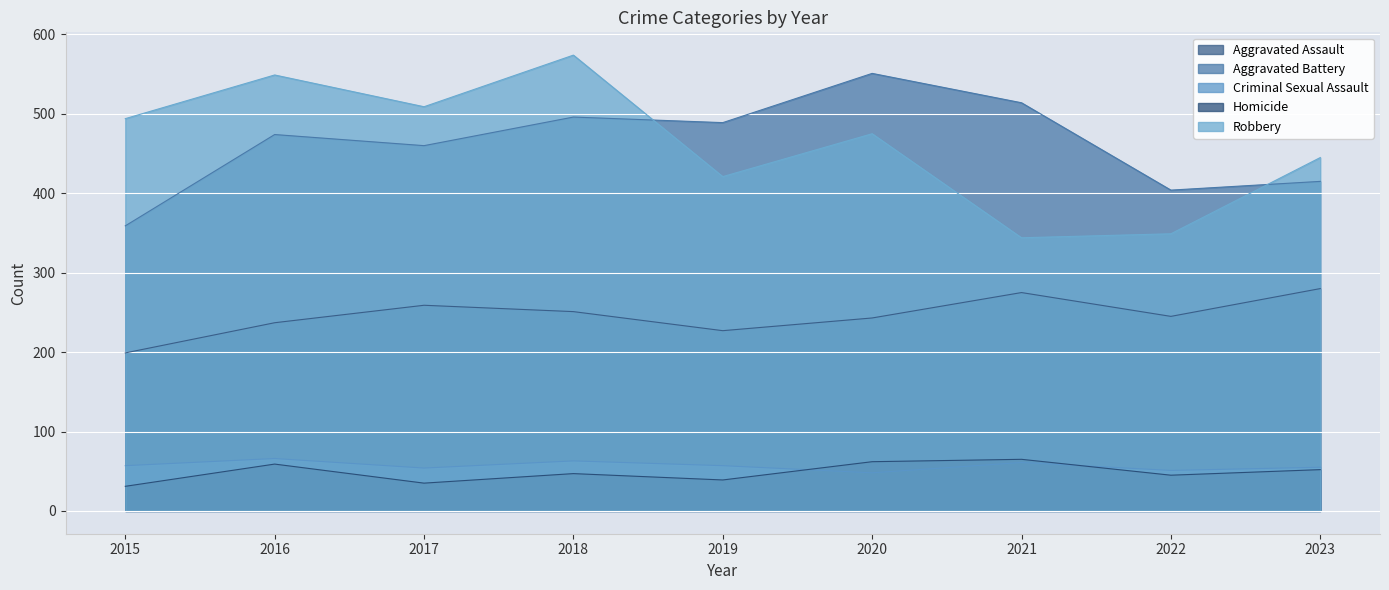

What is the maximum value shown in the chart?

574